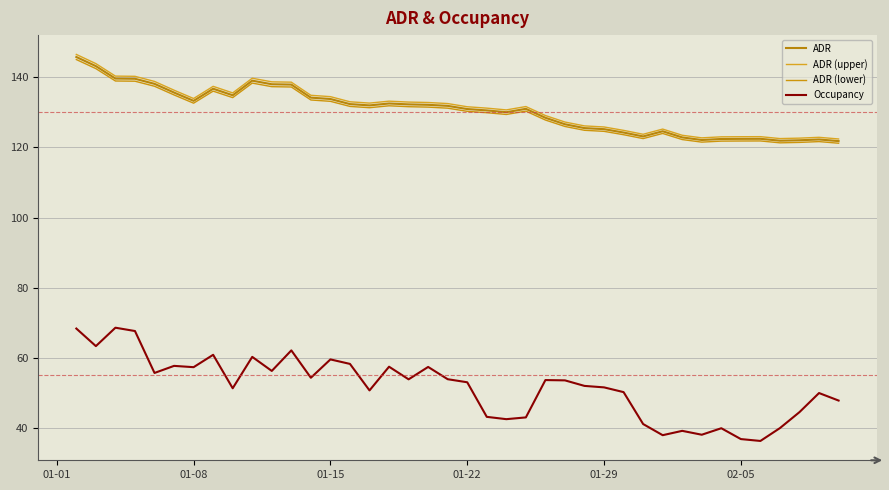

Is this an area chart (filled region under the line)?

No